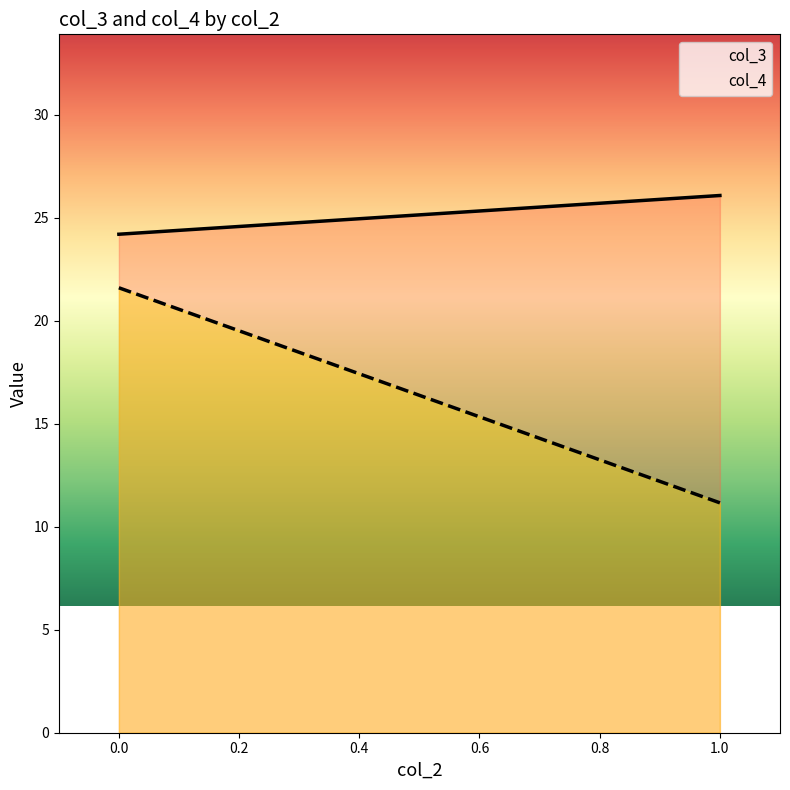

Rank the series by their average value, from highest to lowest.

col_3, col_4